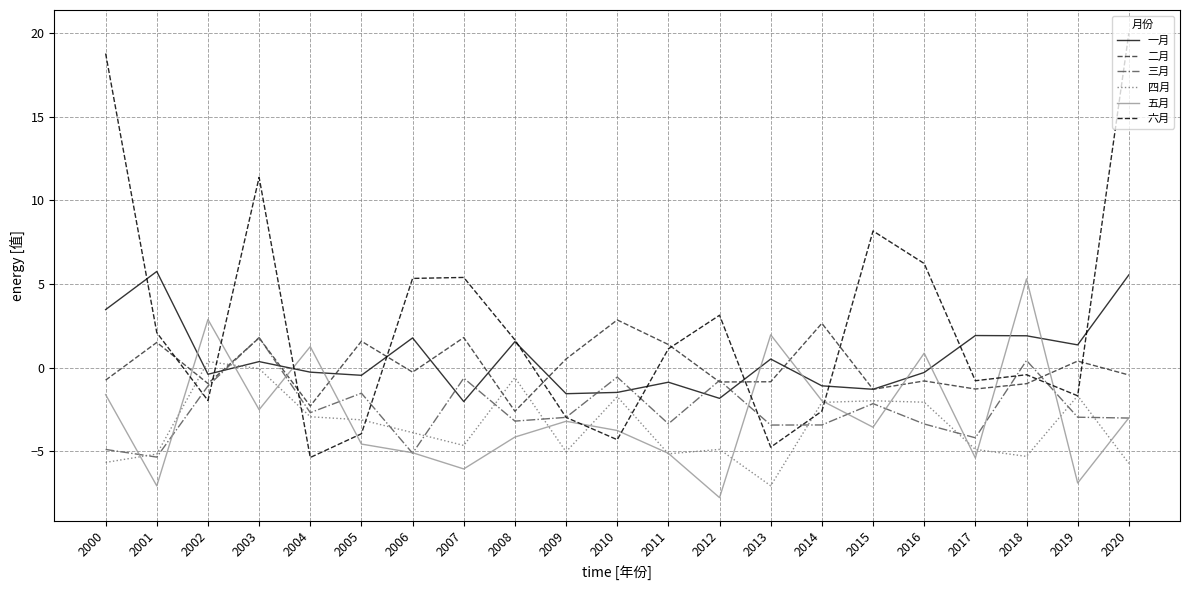

Which series has the widest spread of values?

六月